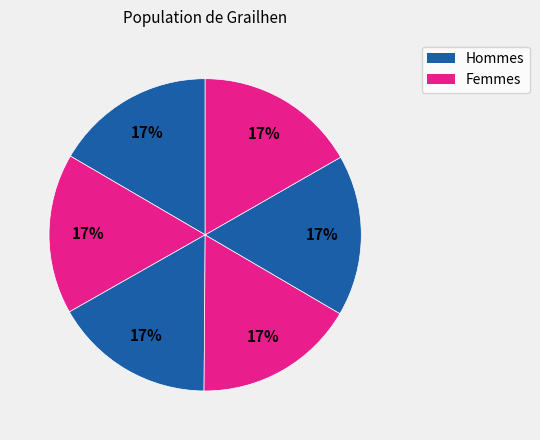

How many segments does this pie chart have?

6